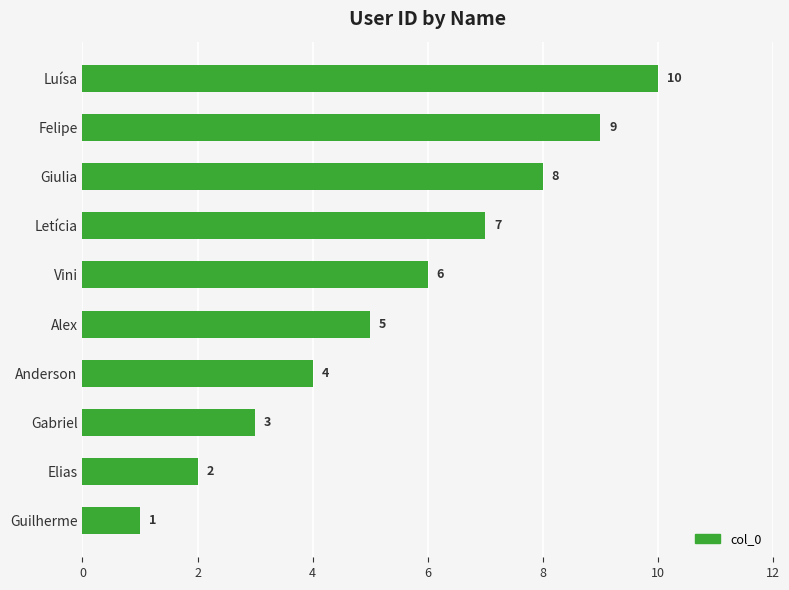

List the labels in order of value, largest first.

Luísa, Felipe, Giulia, Letícia, Vini, Alex, Anderson, Gabriel, Elias, Guilherme